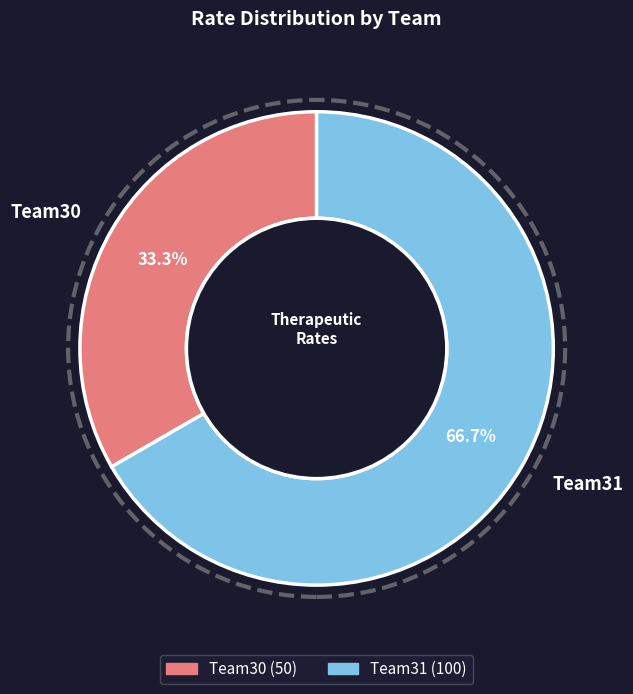

What is the ratio of the value at Team31 to the value at Team30?

2.0